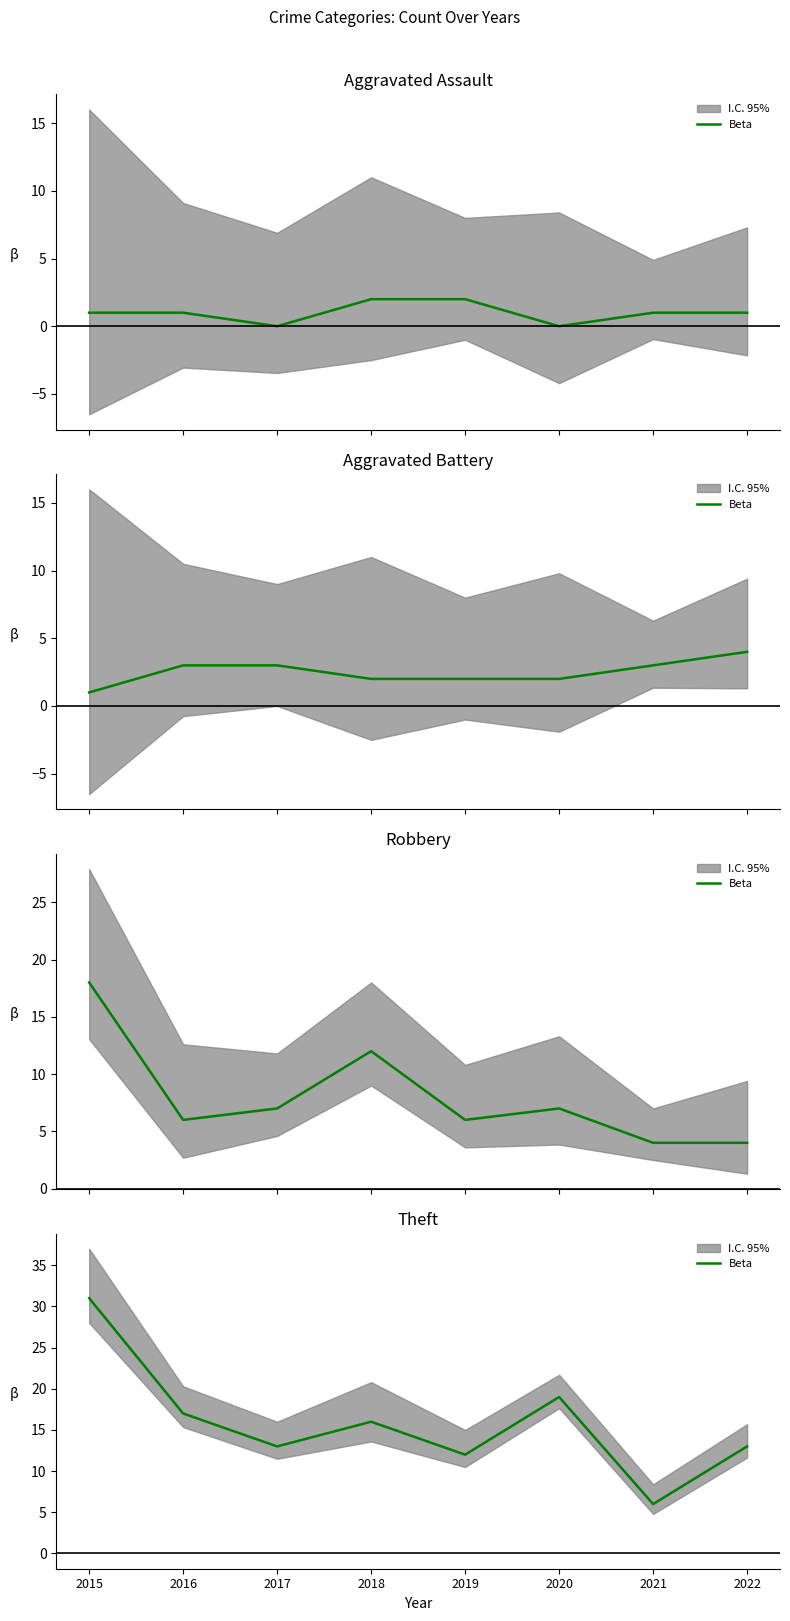

Where is the first local maximum?

2018